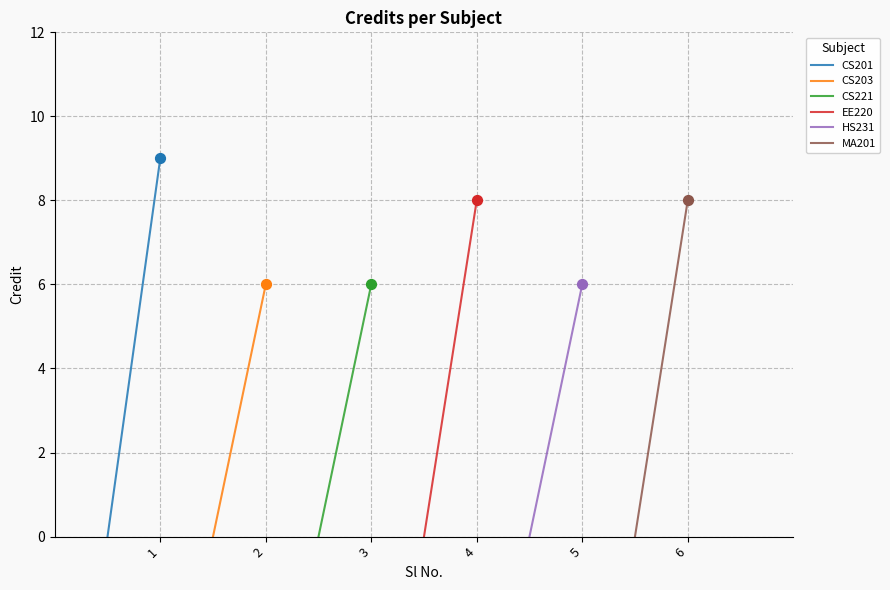

Which series has the largest total across all categories?

CS201